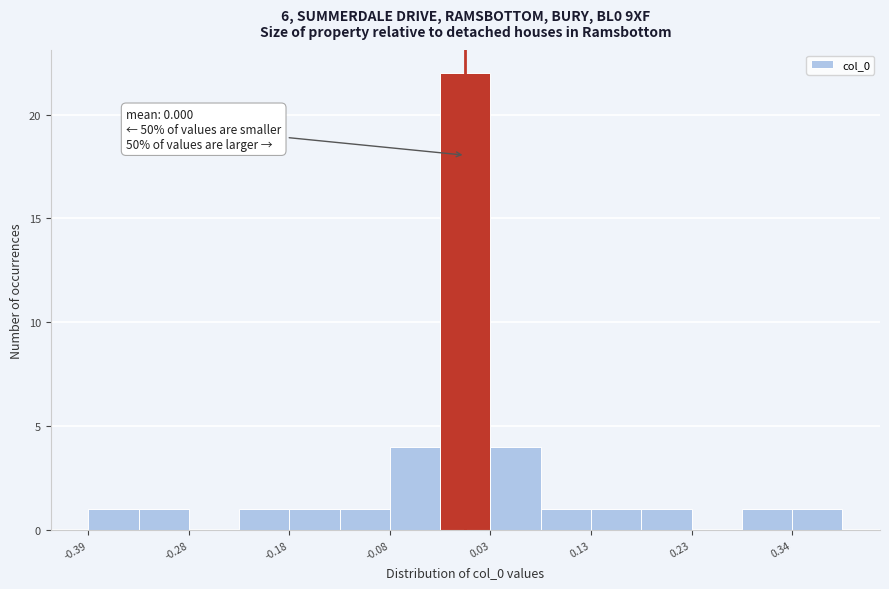

Read against the x-axis, roughly where is the centre of the tallest bar?

0.00